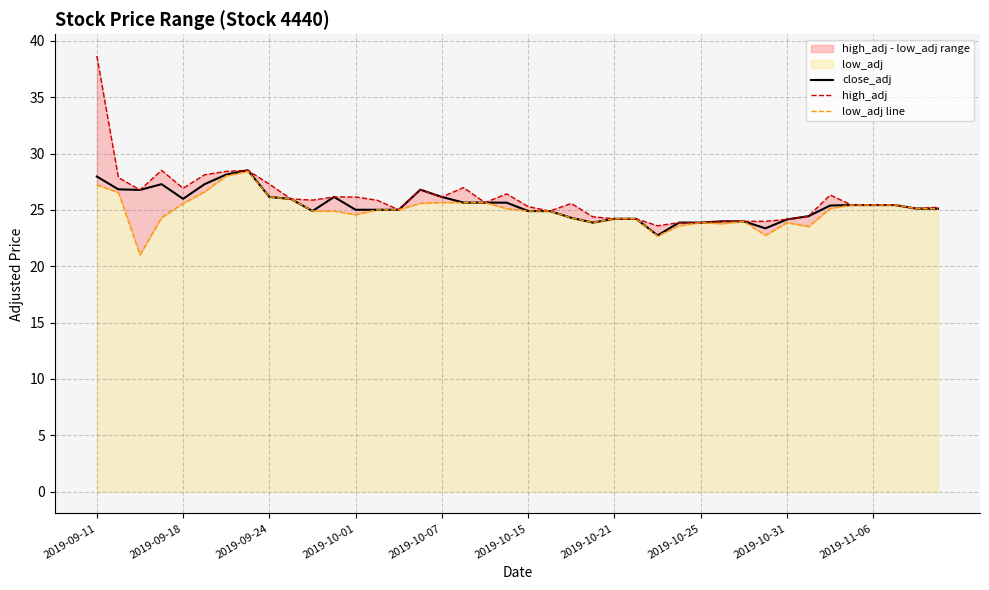

Rank the series by their average value, from highest to lowest.

high_adj, close_adj, low_adj line